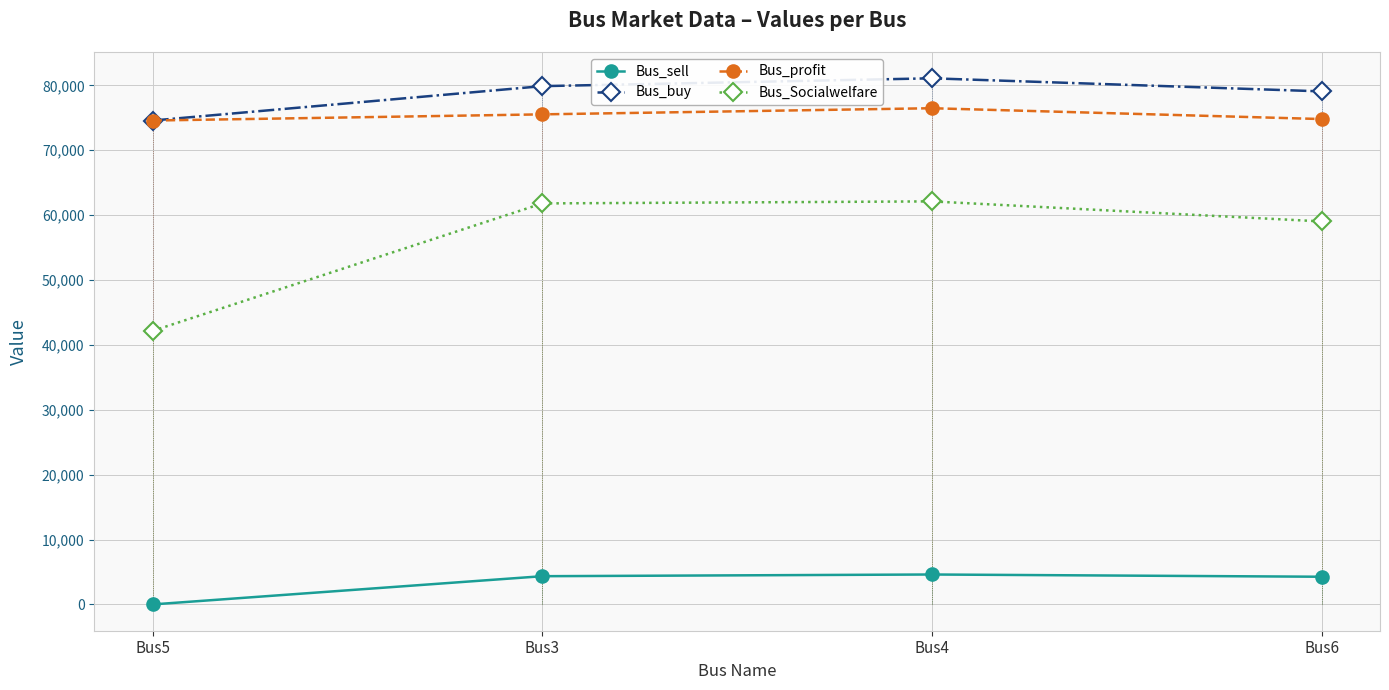

True or false: Bus_buy and Bus_profit cross at least once.

False